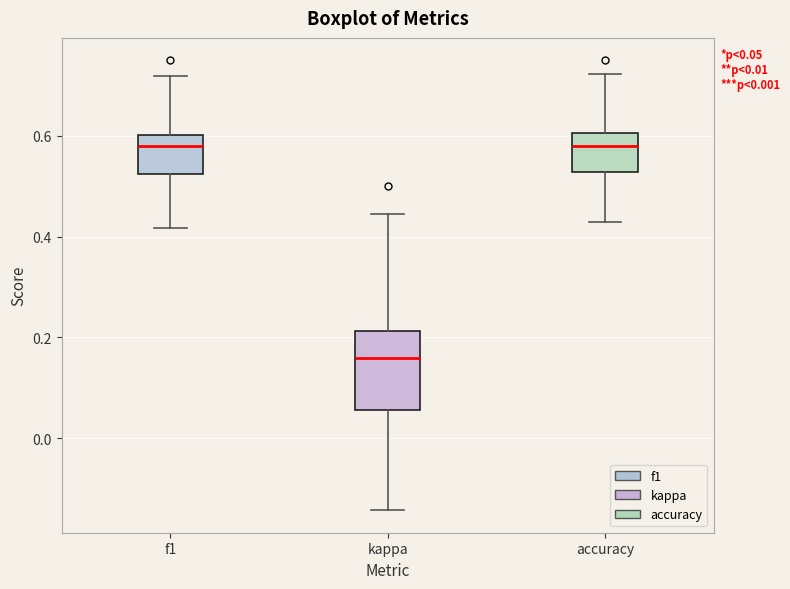

Comparing the boxes themselves (not the whiskers), which one is the tallest?

kappa